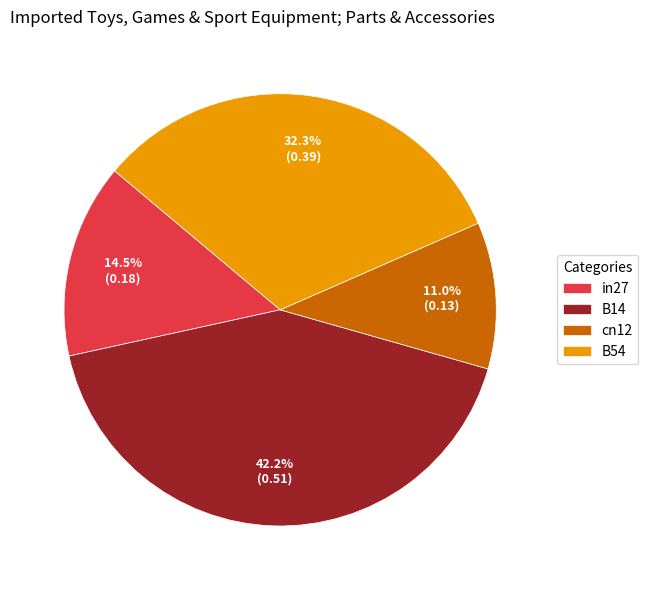

What percentage is NOT represented by cn12?

89.0%